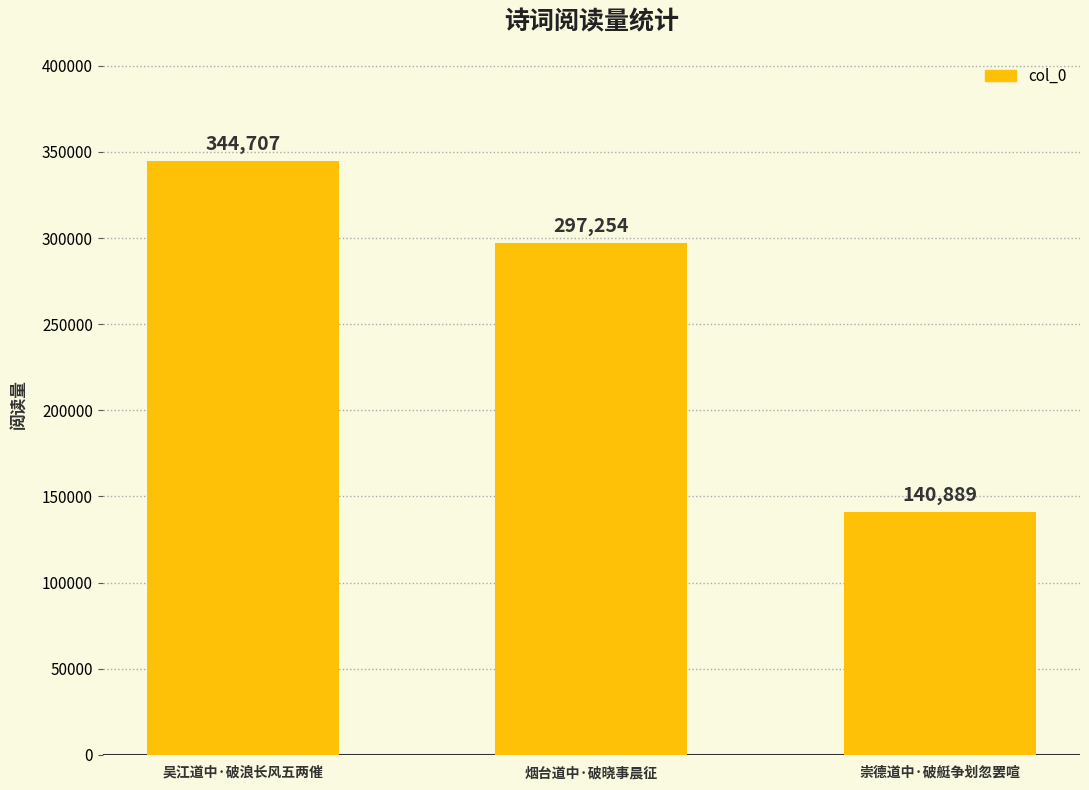

What is the label of the 3rd bar from the left?

崇德道中·破艇争划忽罢喧